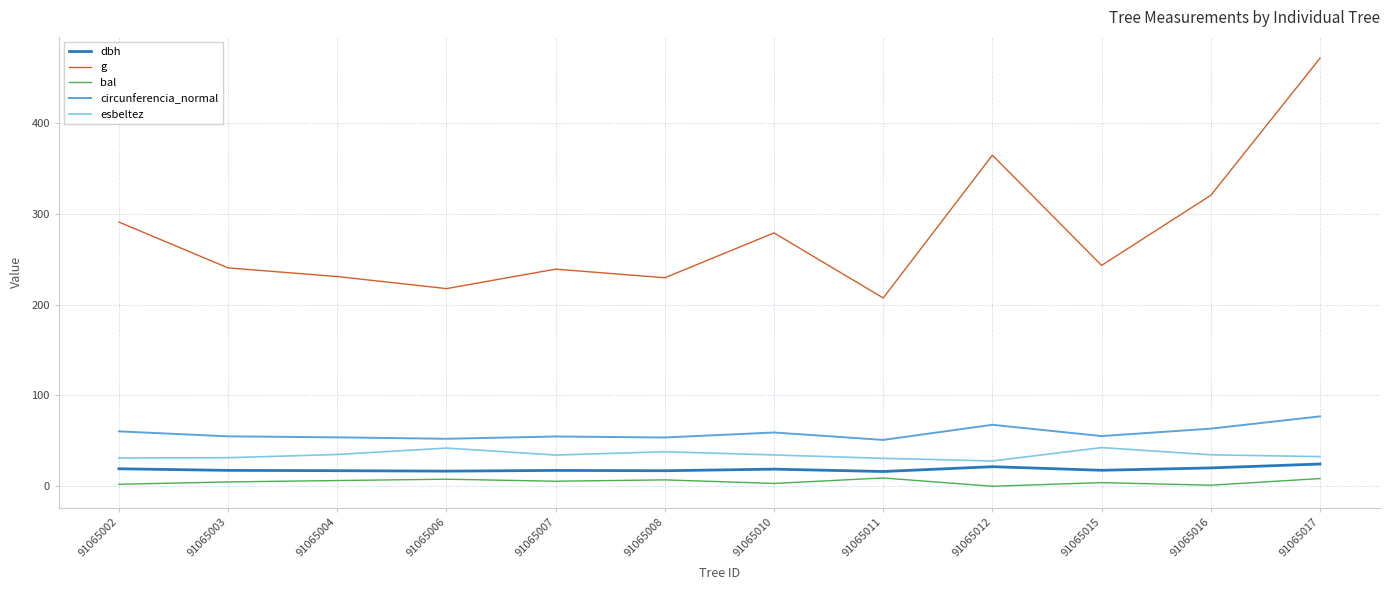

Which series has the widest spread of values?

g